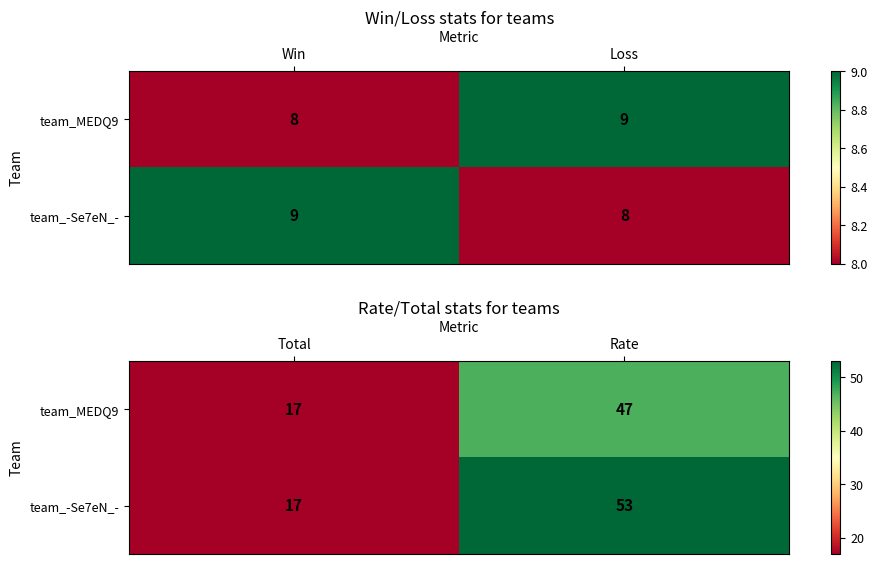

How many team_MEDQ9 values are between 17 and 47?

2